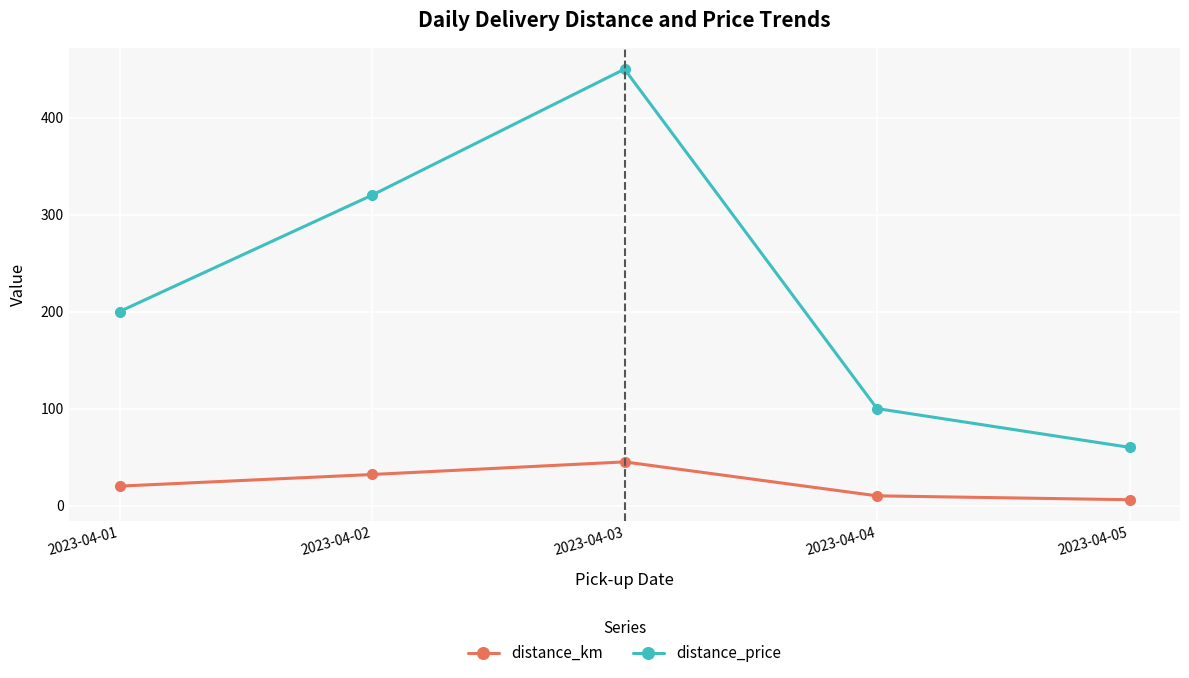

What is the difference between the maximum and second lowest values in the distance_price series?

350